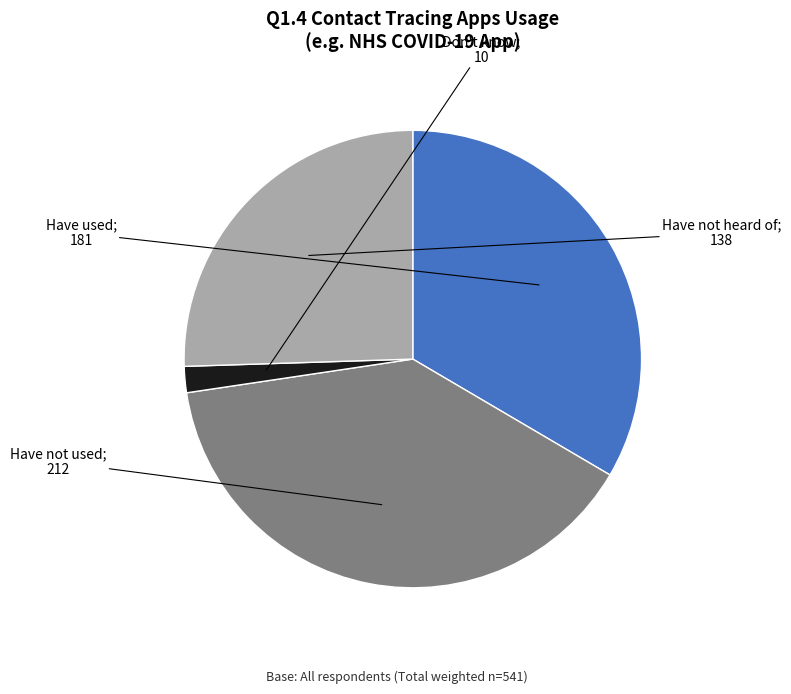

Is there any slice that represents more than half of the pie?

No